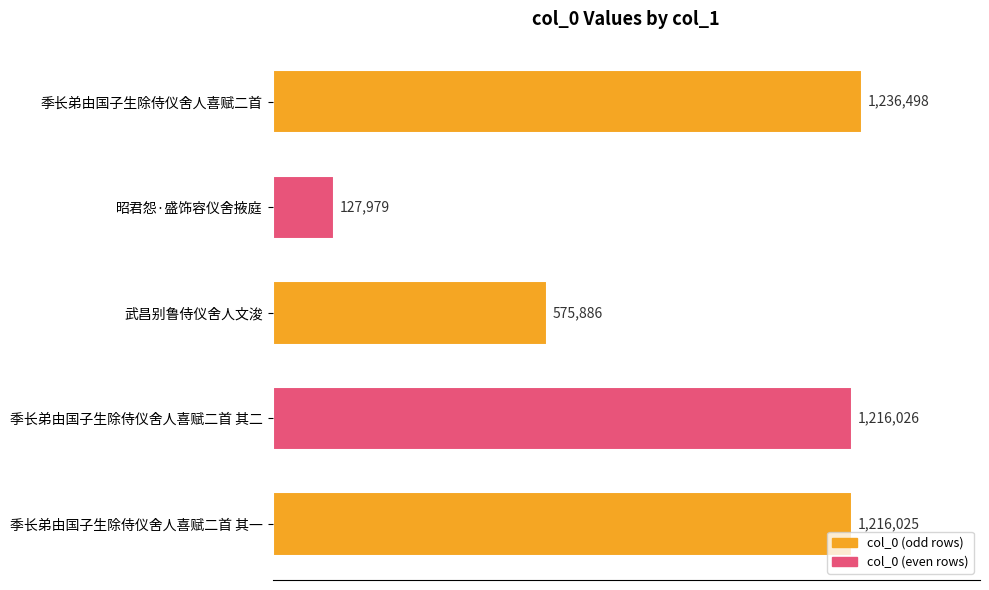

Does the chart contain any negative values?

No